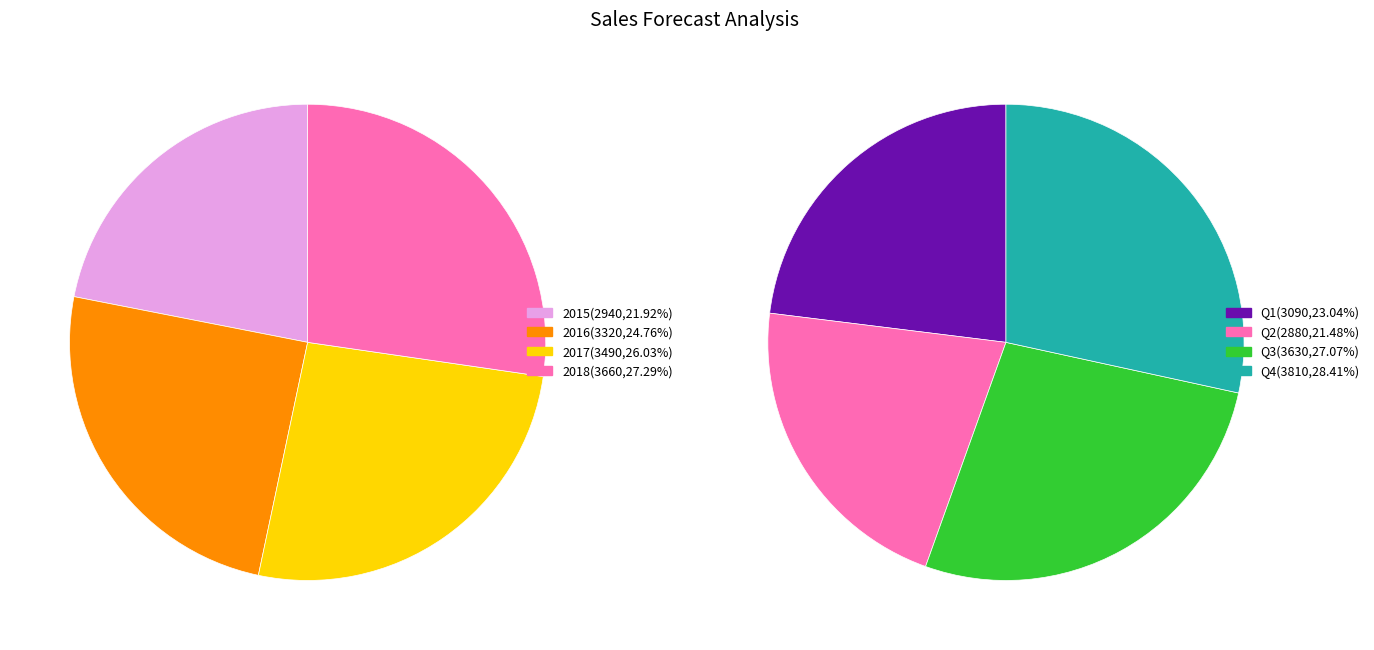

Combined, do 2017-2 and 2017-1 account for over 50%?

No